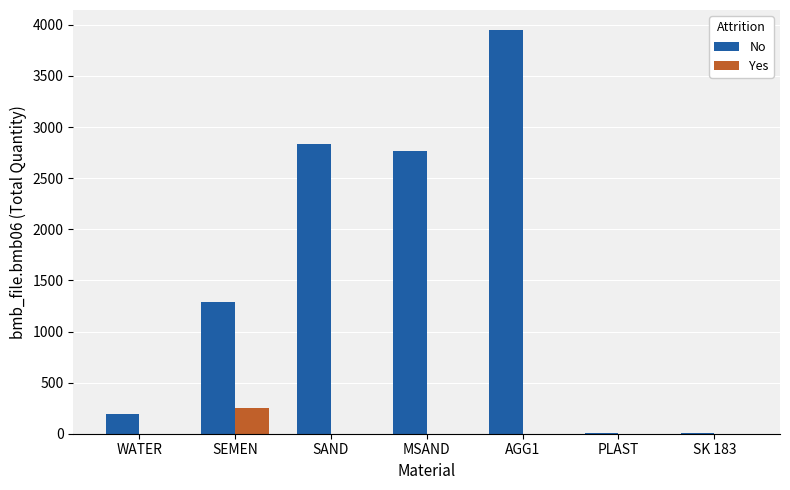

How many groups of bars are there?

7